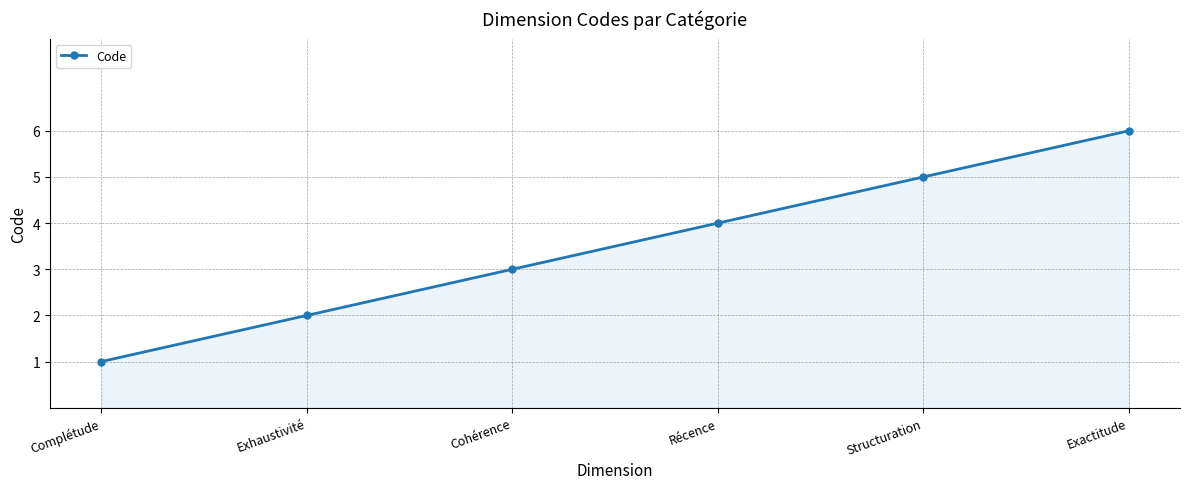

Reading left to right, list all the values displayed in this chart.

1	2	3	4	5	6